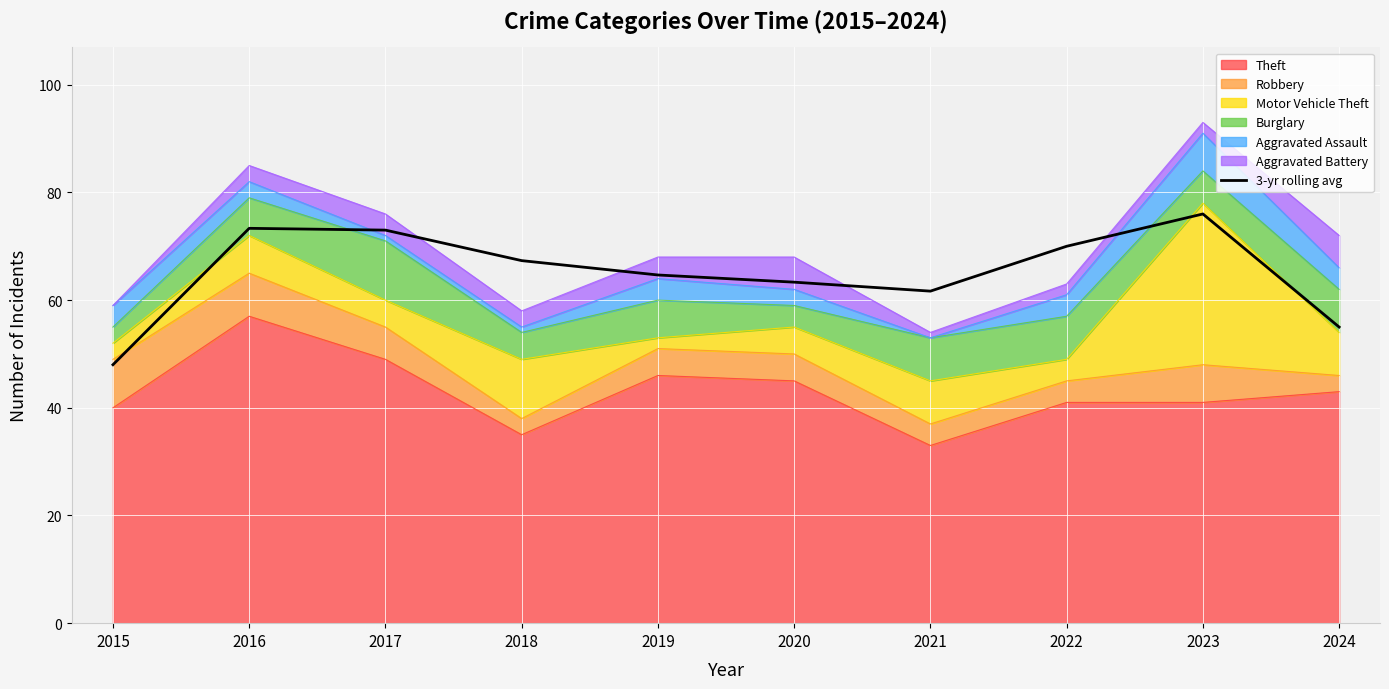

How many interior local valleys (lower than both neighbors) does the data have?

1